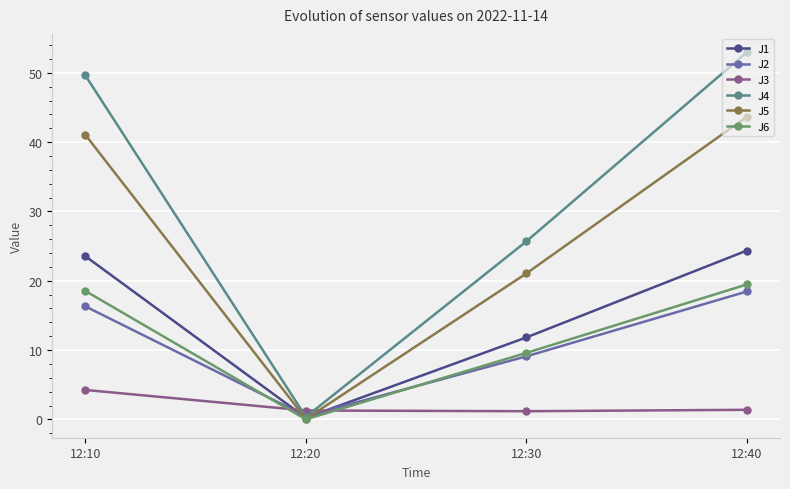

Reading left to right, list all the values displayed in this chart.

J1: 23.5	0.2	11.8	24.4
J2: 16.3	0.5	9.1	18.4
J3: 4.2	1.3	1.2	1.4
J4: 49.6	0.4	25.7	53.0
J5: 41.1	0.1	21.1	43.7
J6: 18.5	0.0	9.6	19.5